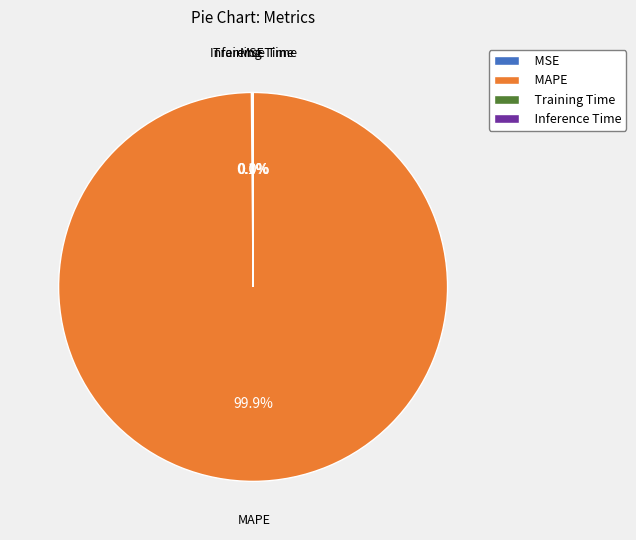

Is there a majority slice in this chart?

Yes